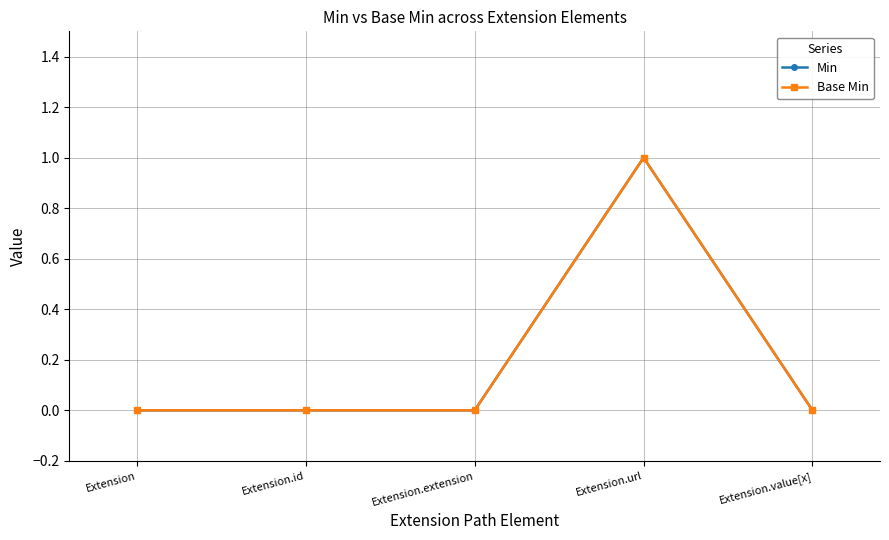

What is the sum of all Min values?

1